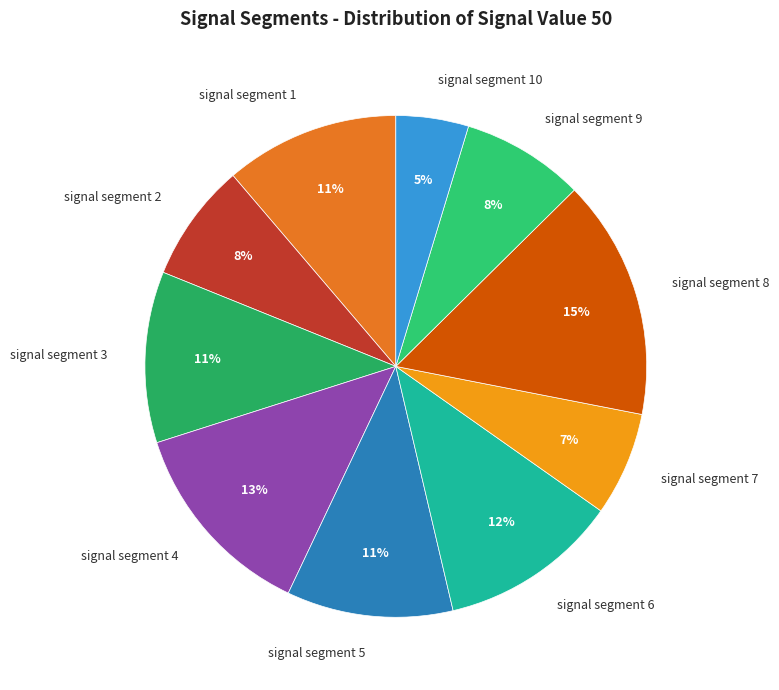

Count the number of slices in the pie.

10